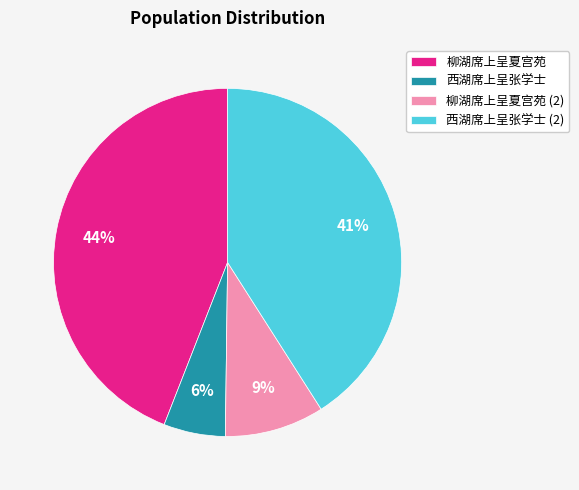

Does any single category account for the majority?

No